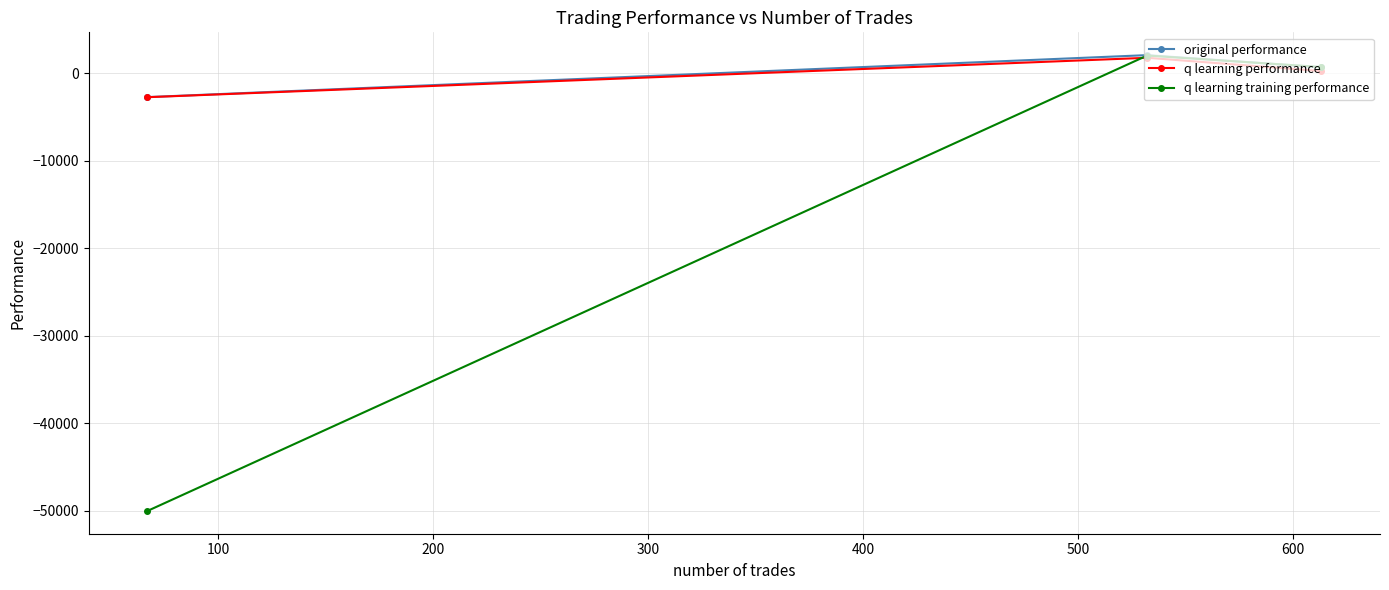

What is the greatest value displayed?

2093.0